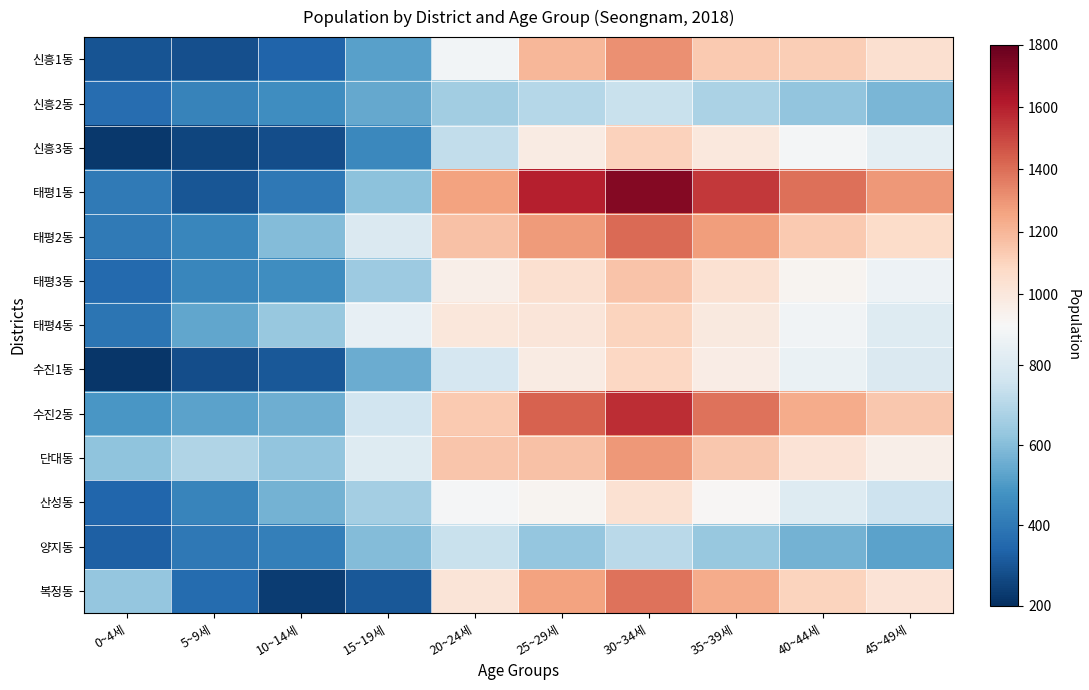

Reading right to left, list all the values displayed in this chart.

신흥1동: 45~49세=1043	40~44세=1124	35~39세=1139	30~34세=1311	25~29세=1197	20~24세=880	15~19세=518	10~14세=340	5~9세=284	0~4세=295
신흥2동: 45~49세=578	40~44세=623	35~39세=681	30~34세=743	25~29세=702	20~24세=657	15~19세=544	10~14세=466	5~9세=432	0~4세=368
신흥3동: 45~49세=832	40~44세=889	35~39세=992	30~34세=1108	25~29세=976	20~24세=727	15~19세=450	10~14세=279	5~9세=255	0~4세=224
태평1동: 45~49세=1289	40~44세=1398	35~39세=1534	30~34세=1723	25~29세=1598	20~24세=1262	15~19세=613	10~14세=397	5~9세=302	0~4세=404
태평2동: 45~49세=1067	40~44세=1134	35~39세=1278	30~34세=1412	25~29세=1286	20~24세=1162	15~19세=801	10~14세=595	5~9세=443	0~4세=407
태평3동: 45~49세=867	40~44세=923	35~39세=1034	30~34세=1156	25~29세=1043	20~24세=956	15~19세=646	10~14세=464	5~9세=446	0~4세=354
태평4동: 45~49세=812	40~44세=876	35~39세=987	30~34세=1098	25~29세=1007	20~24세=1000	15~19세=840	10~14세=637	5~9세=535	0~4세=388
수진1동: 45~49세=798	40~44세=856	35~39세=967	30~34세=1089	25~29세=971	20~24세=781	15~19세=550	10~14세=304	5~9세=278	0~4세=220
수진2동: 45~49세=1145	40~44세=1234	35~39세=1389	30~34세=1567	25~29세=1433	20~24세=1138	15~19세=764	10~14세=559	5~9세=526	0~4세=494
단대동: 45~49세=956	40~44세=1023	35~39세=1145	30~34세=1289	25~29세=1163	20~24세=1152	15~19세=809	10~14세=623	5~9세=690	0~4세=616
산성동: 45~49세=756	40~44세=812	35~39세=912	30~34세=1034	25~29세=926	20~24세=892	15~19세=660	10~14세=571	5~9세=437	0~4세=343
양지동: 45~49세=523	40~44세=567	35~39세=634	30~34세=712	25~29세=629	20~24세=744	15~19세=598	10~14세=423	5~9세=399	0~4세=328
복정동: 45~49세=1023	40~44세=1098	35~39세=1234	30~34세=1389	25~29세=1261	20~24세=1013	15~19세=308	10~14세=235	5~9세=359	0~4세=628